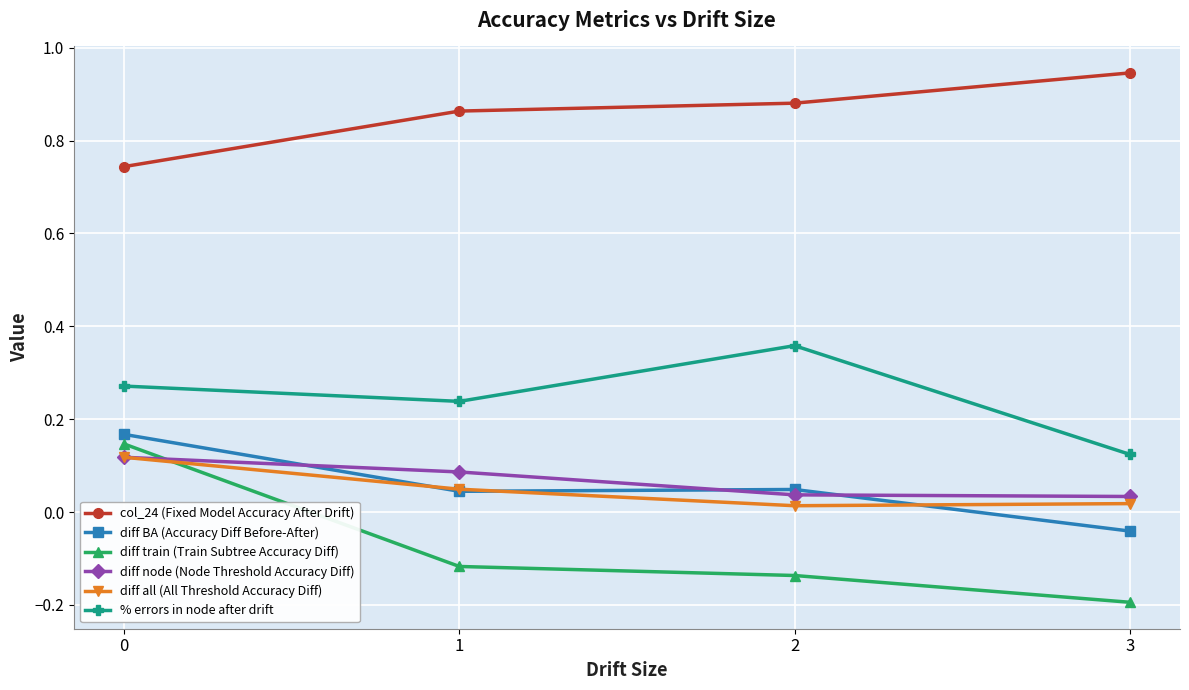

Which series changed the most between 1 and 3?

% errors in node after drift